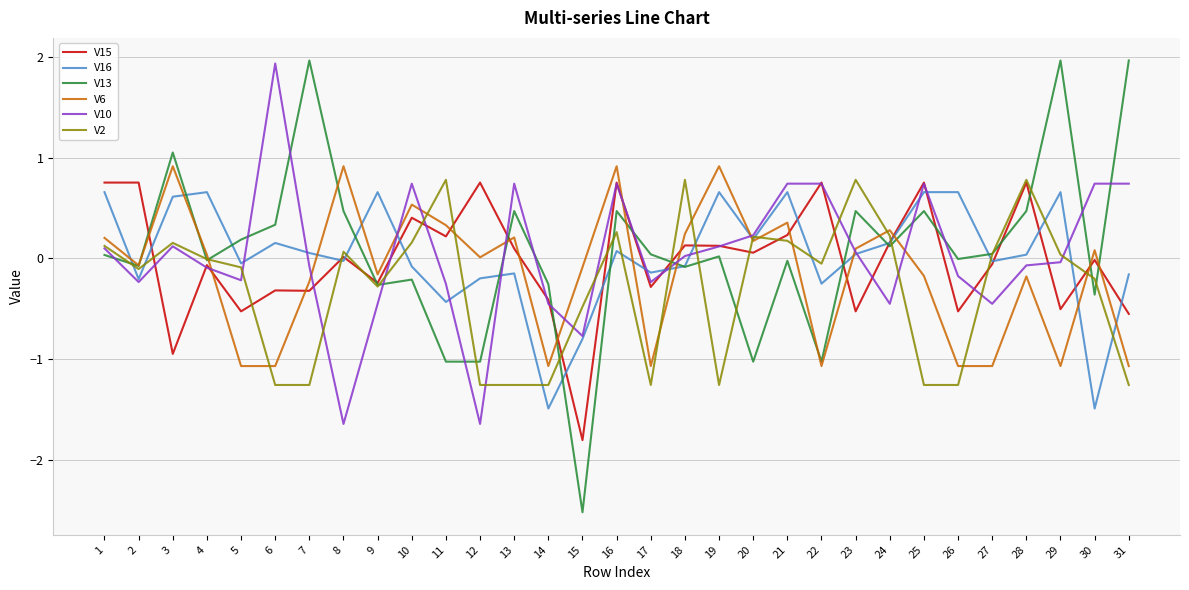

Is the value of V6 at 22 greater than the value of V2 at 14?

Yes